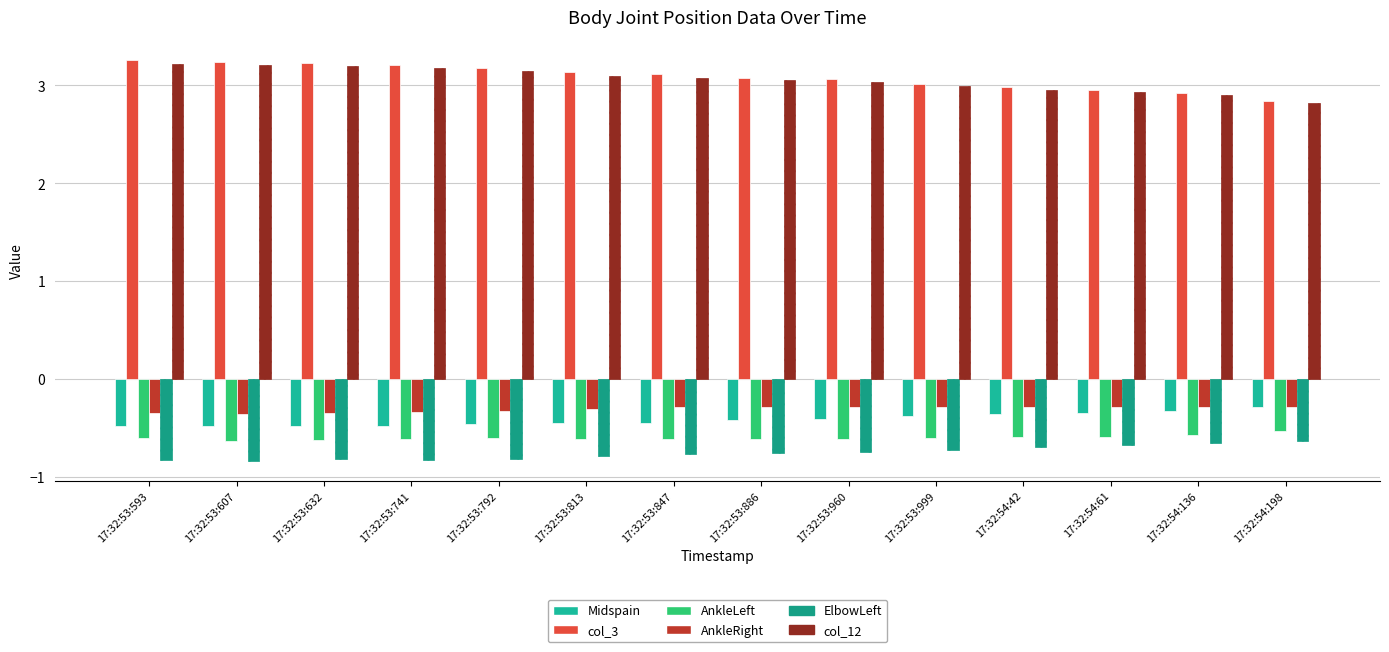

What is the difference between the second highest and second lowest values in the col_3 series?

0.3